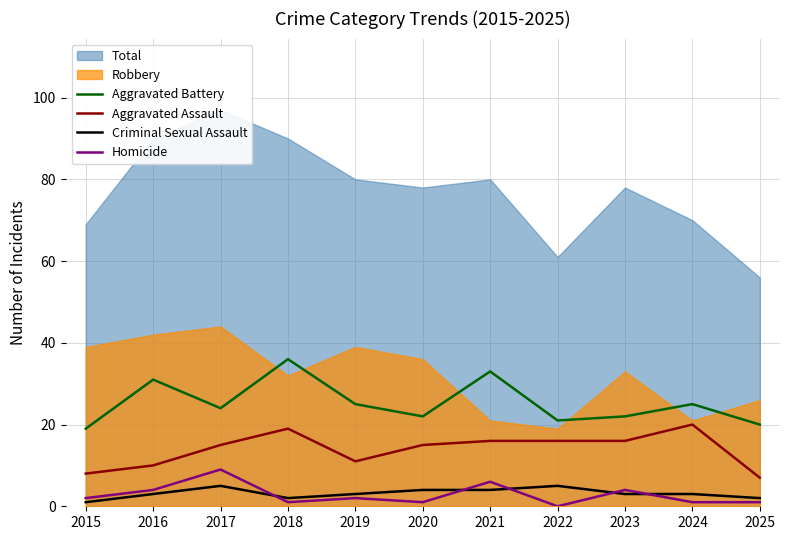

Which category has the lowest value in the Aggravated Battery series?

2015